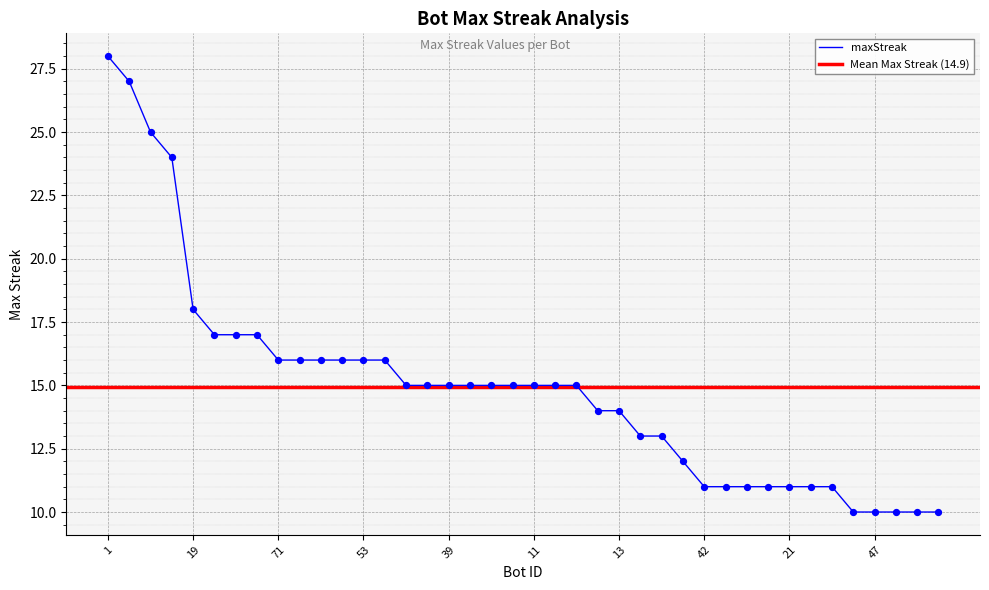

Approximately how many times larger is the value at 28 compared to 48?

0.6